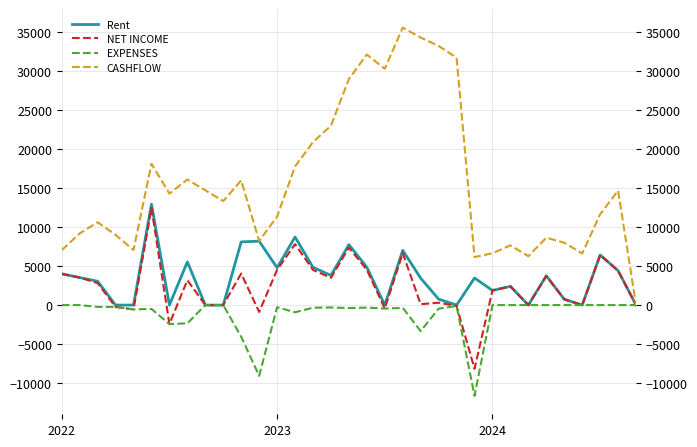

How many lines are shown in the chart?

4